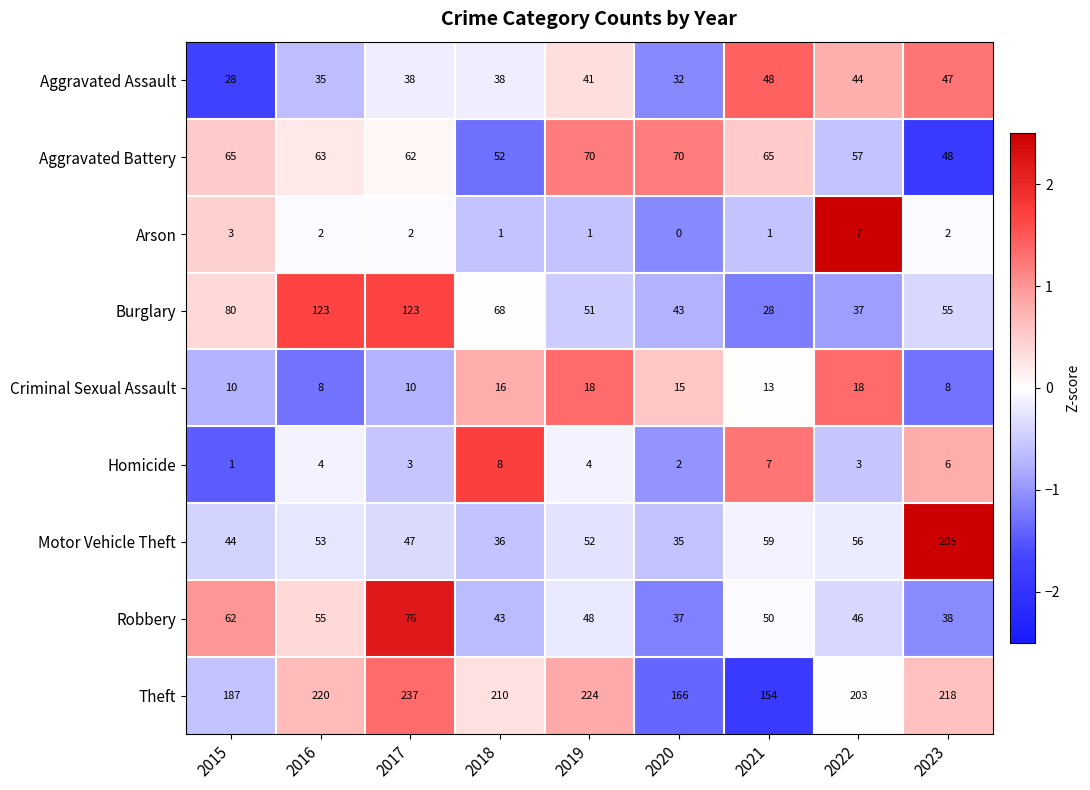

Which series has the largest total across all categories?

Theft